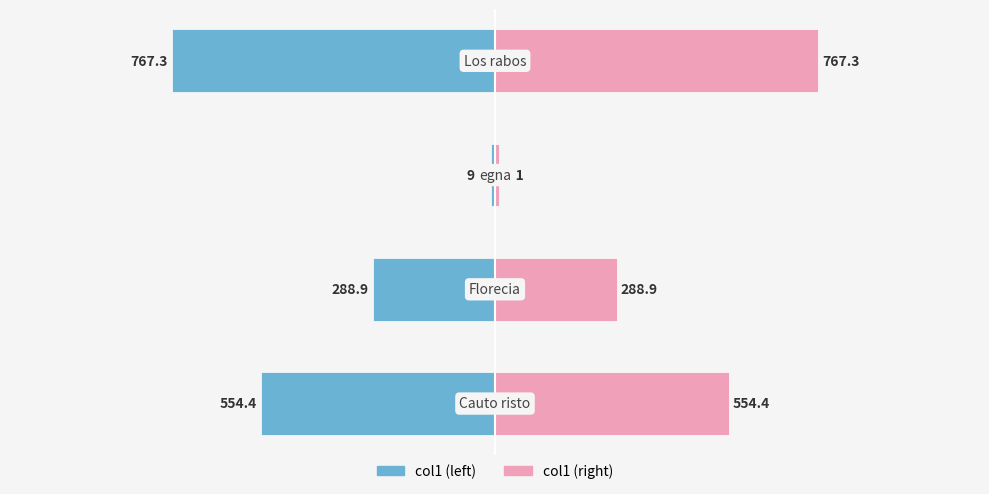

What are all the series names shown in the legend?

col1 (left), col1 (right)